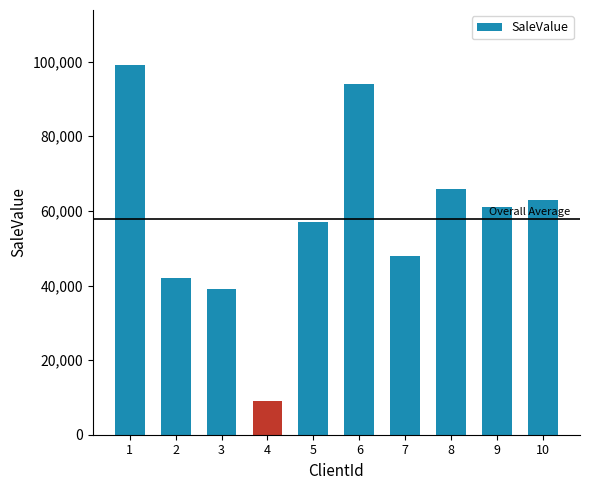

List the labels in order of value, smallest first.

4, 3, 2, 7, 5, 9, 10, 8, 6, 1